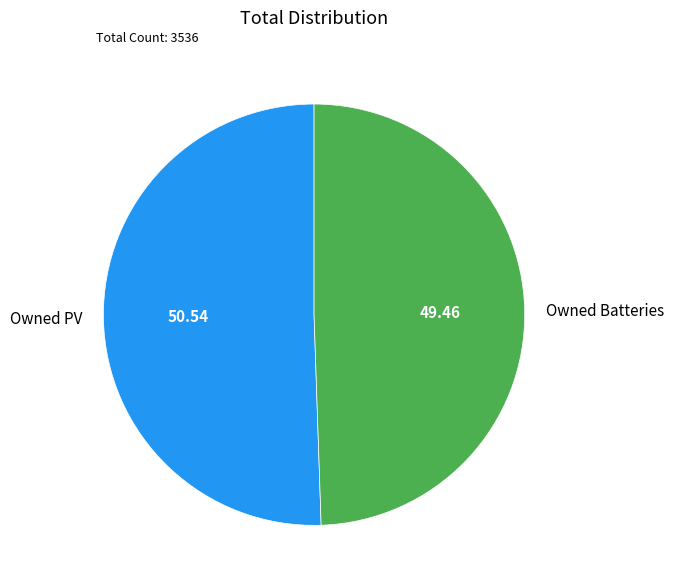

Which category has the biggest portion of the pie?

Owned PV